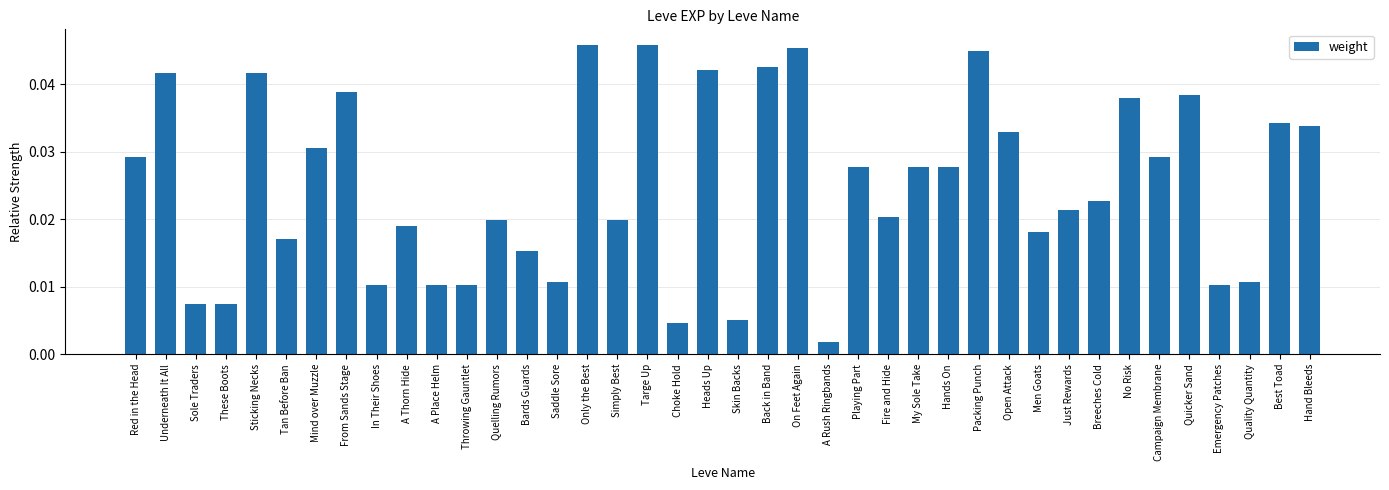

Between Campaign Membrane and From Sands Stage, which is larger?

From Sands Stage